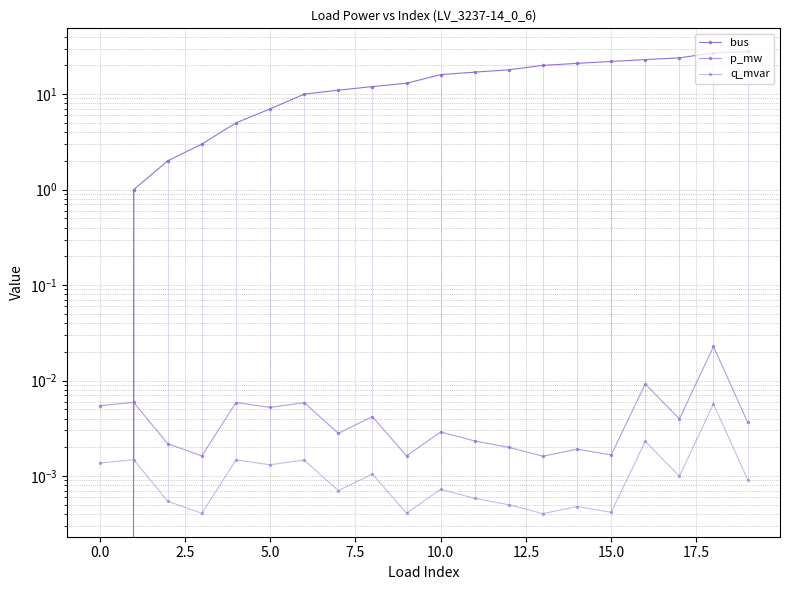

What is the greatest value displayed?

28.0